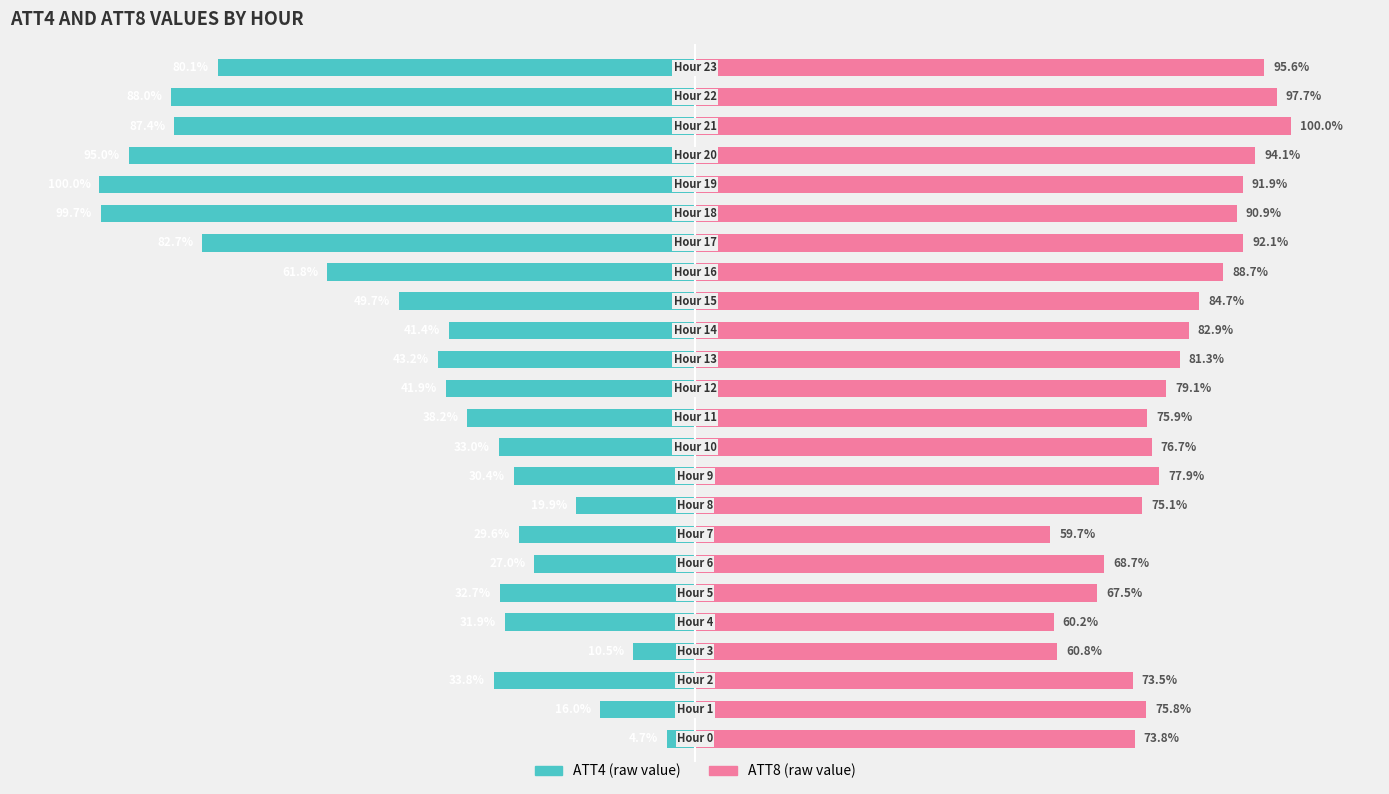

How many distinct data groups are displayed?

2